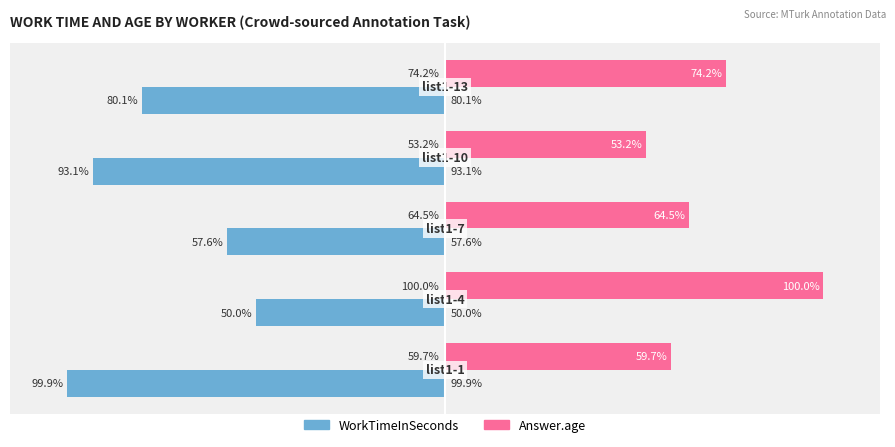

Which series has the largest total across all categories?

Answer.age